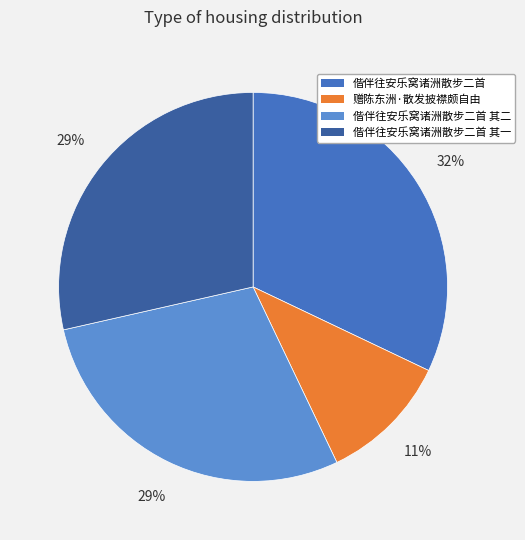

To the nearest percent, what is the average slice percentage?

25%